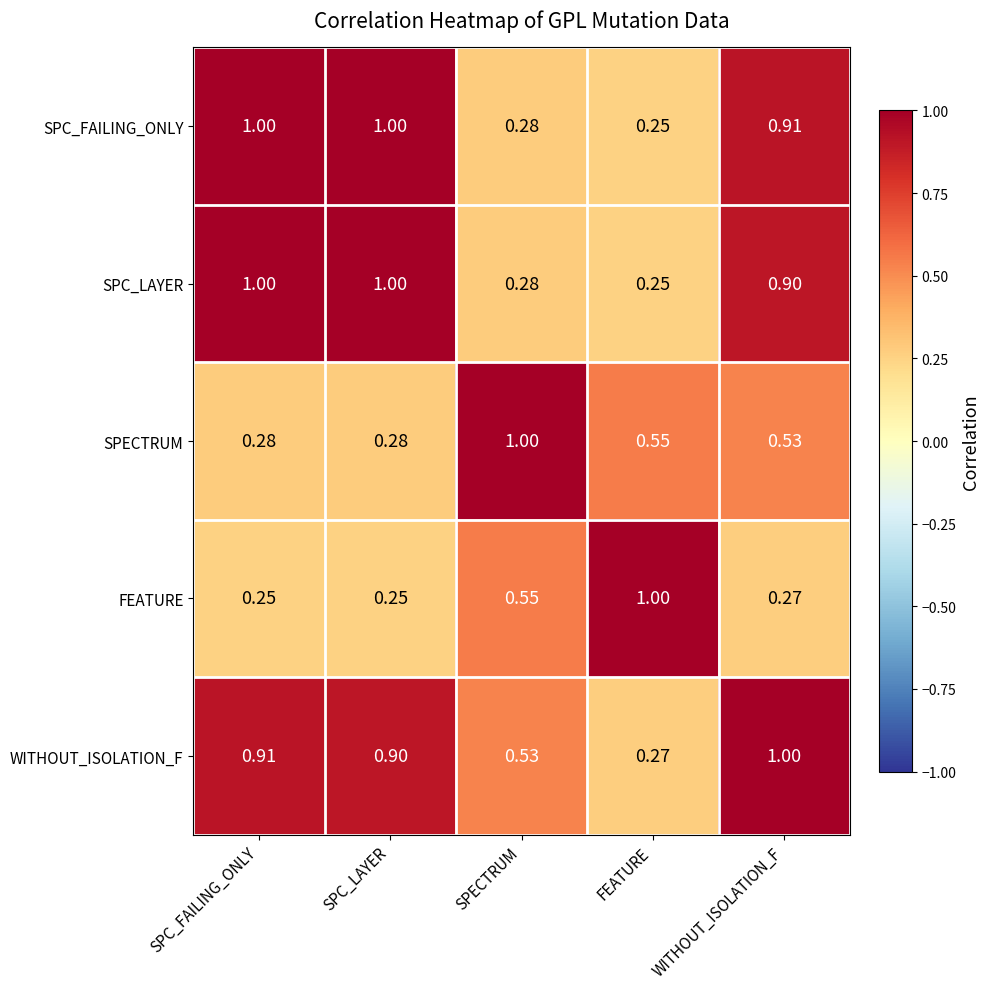

Which series changed the most between SPC_FAILING_ONLY and WITHOUT_ISOLATION_F?

SPECTRUM